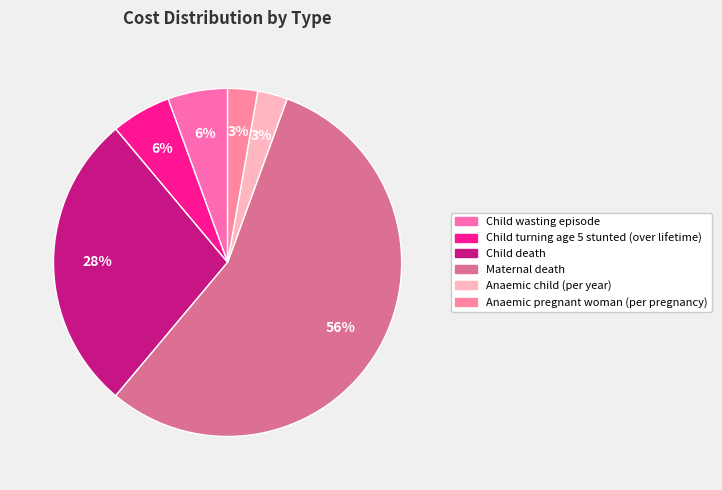

Which category has the smallest portion of the pie?

Anaemic child (per year)